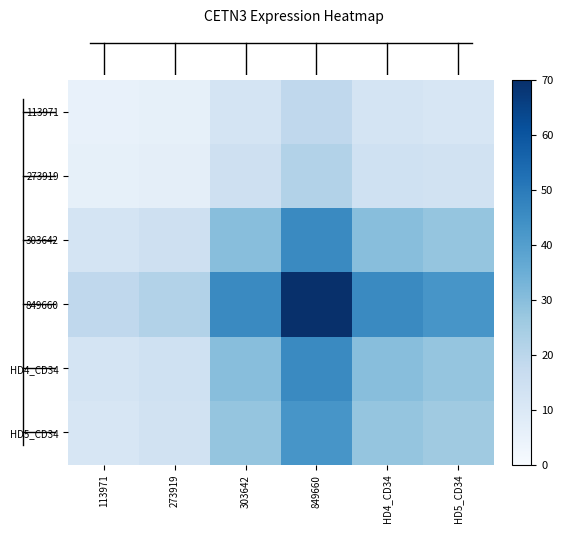

How many data points does each series have?

6